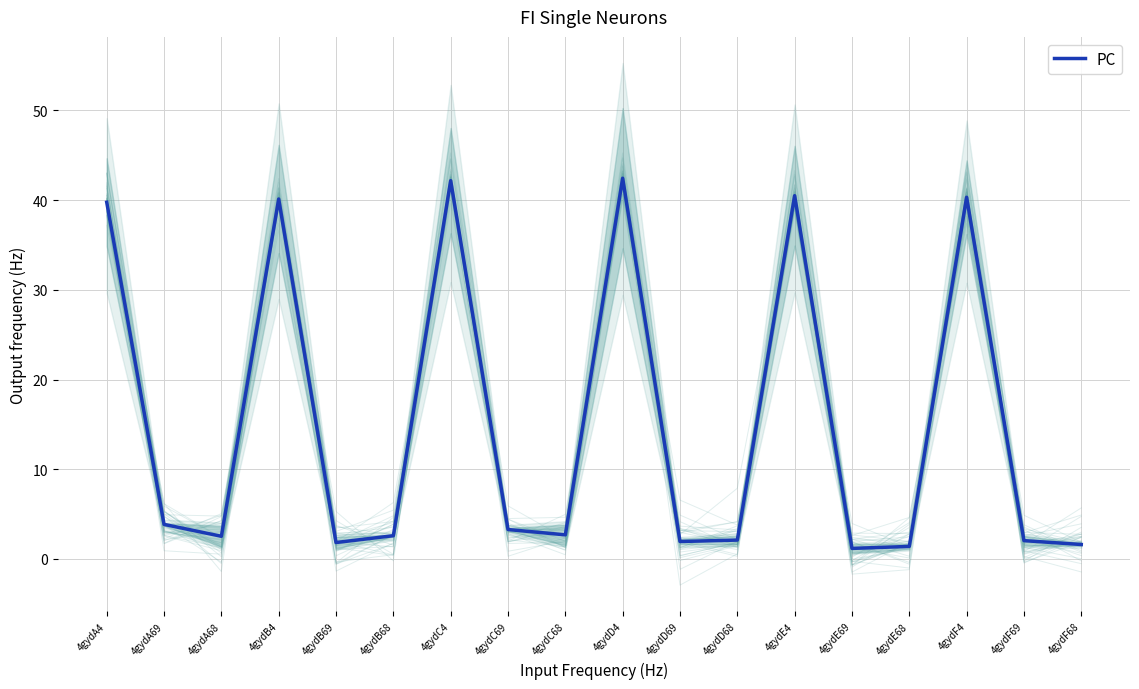

How many lines are shown in the chart?

1